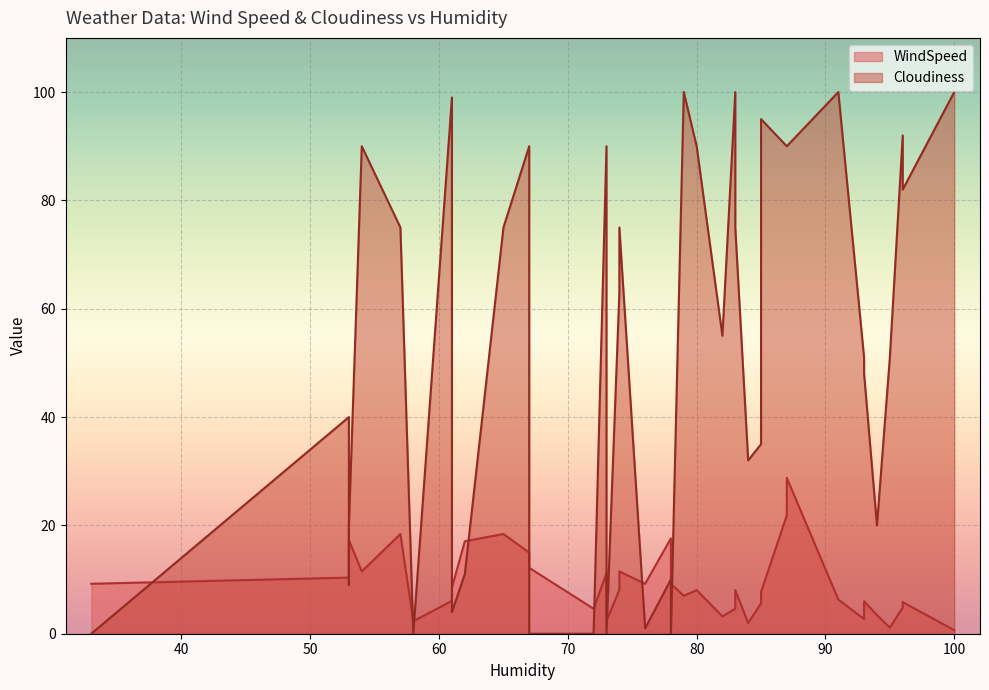

How many interior local valleys does the WindSpeed series have?

13